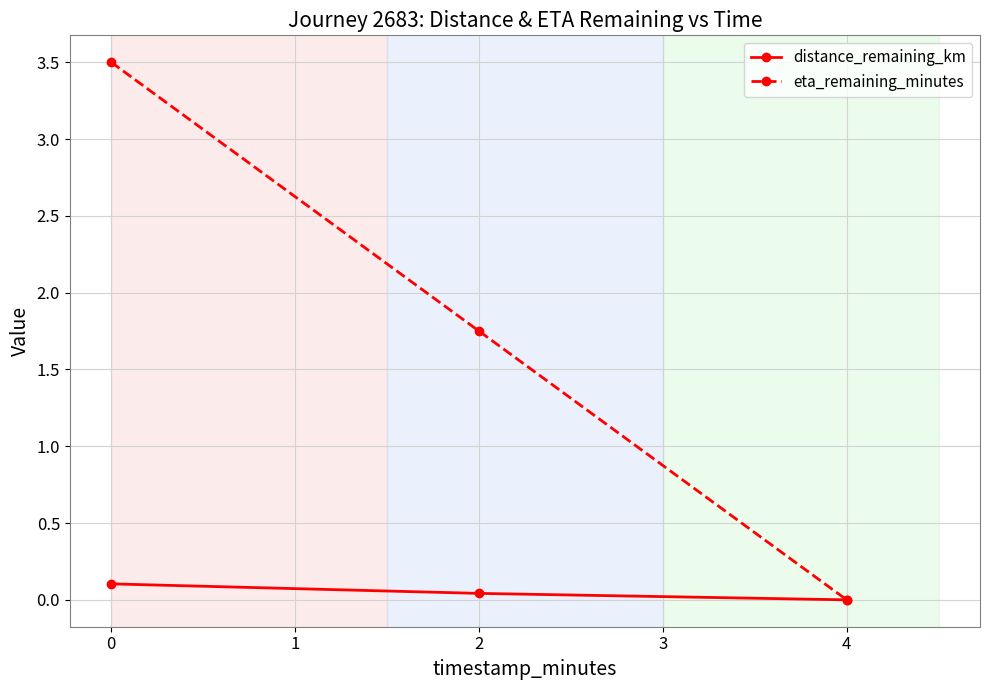

Is it true that eta_remaining_minutes equals 0.9 at 2?

False